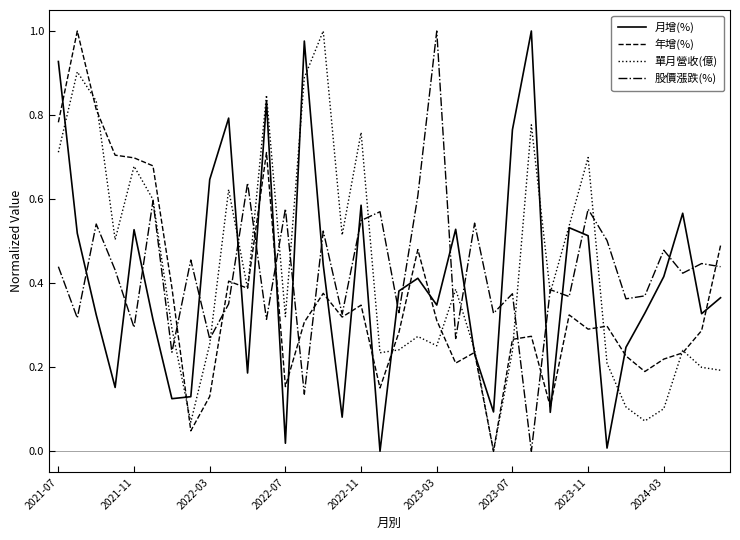

What are all the series names shown in the legend?

月增(%), 年增(%), 單月營收(億), 股價漲跌(%)